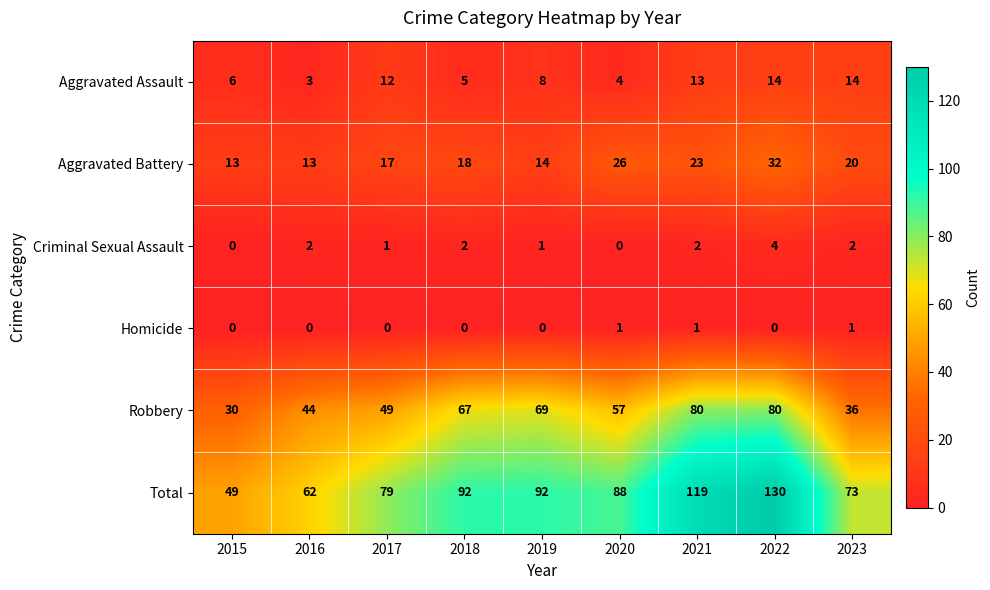

What is the maximum value for Aggravated Battery?

32